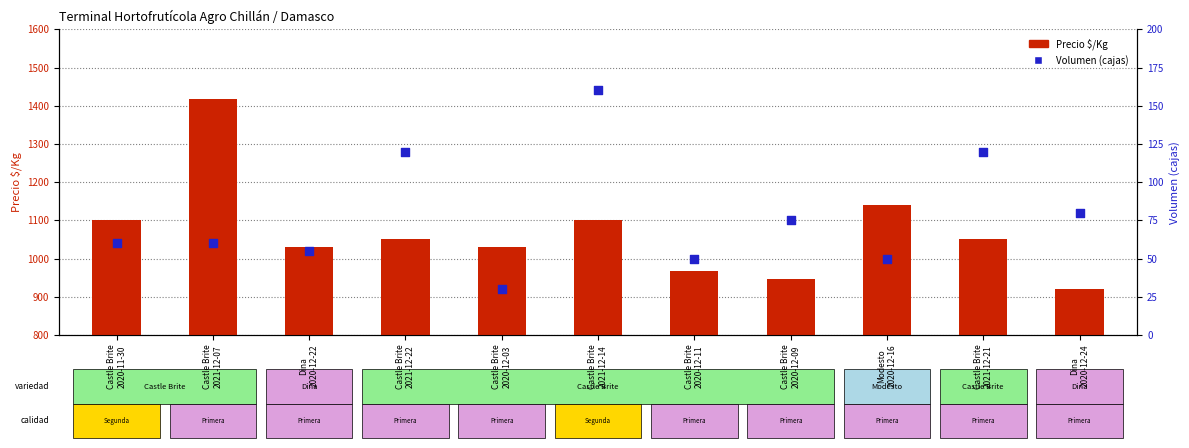

Which series has the largest total across all categories?

Precio $/Kg